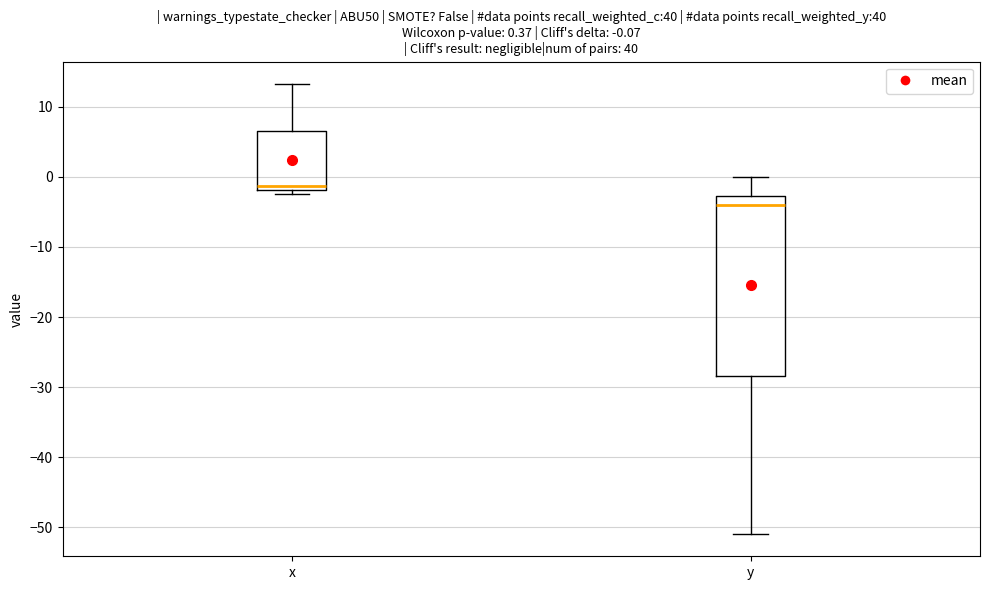

Which box is the tallest, from its lower edge to its upper edge?

y